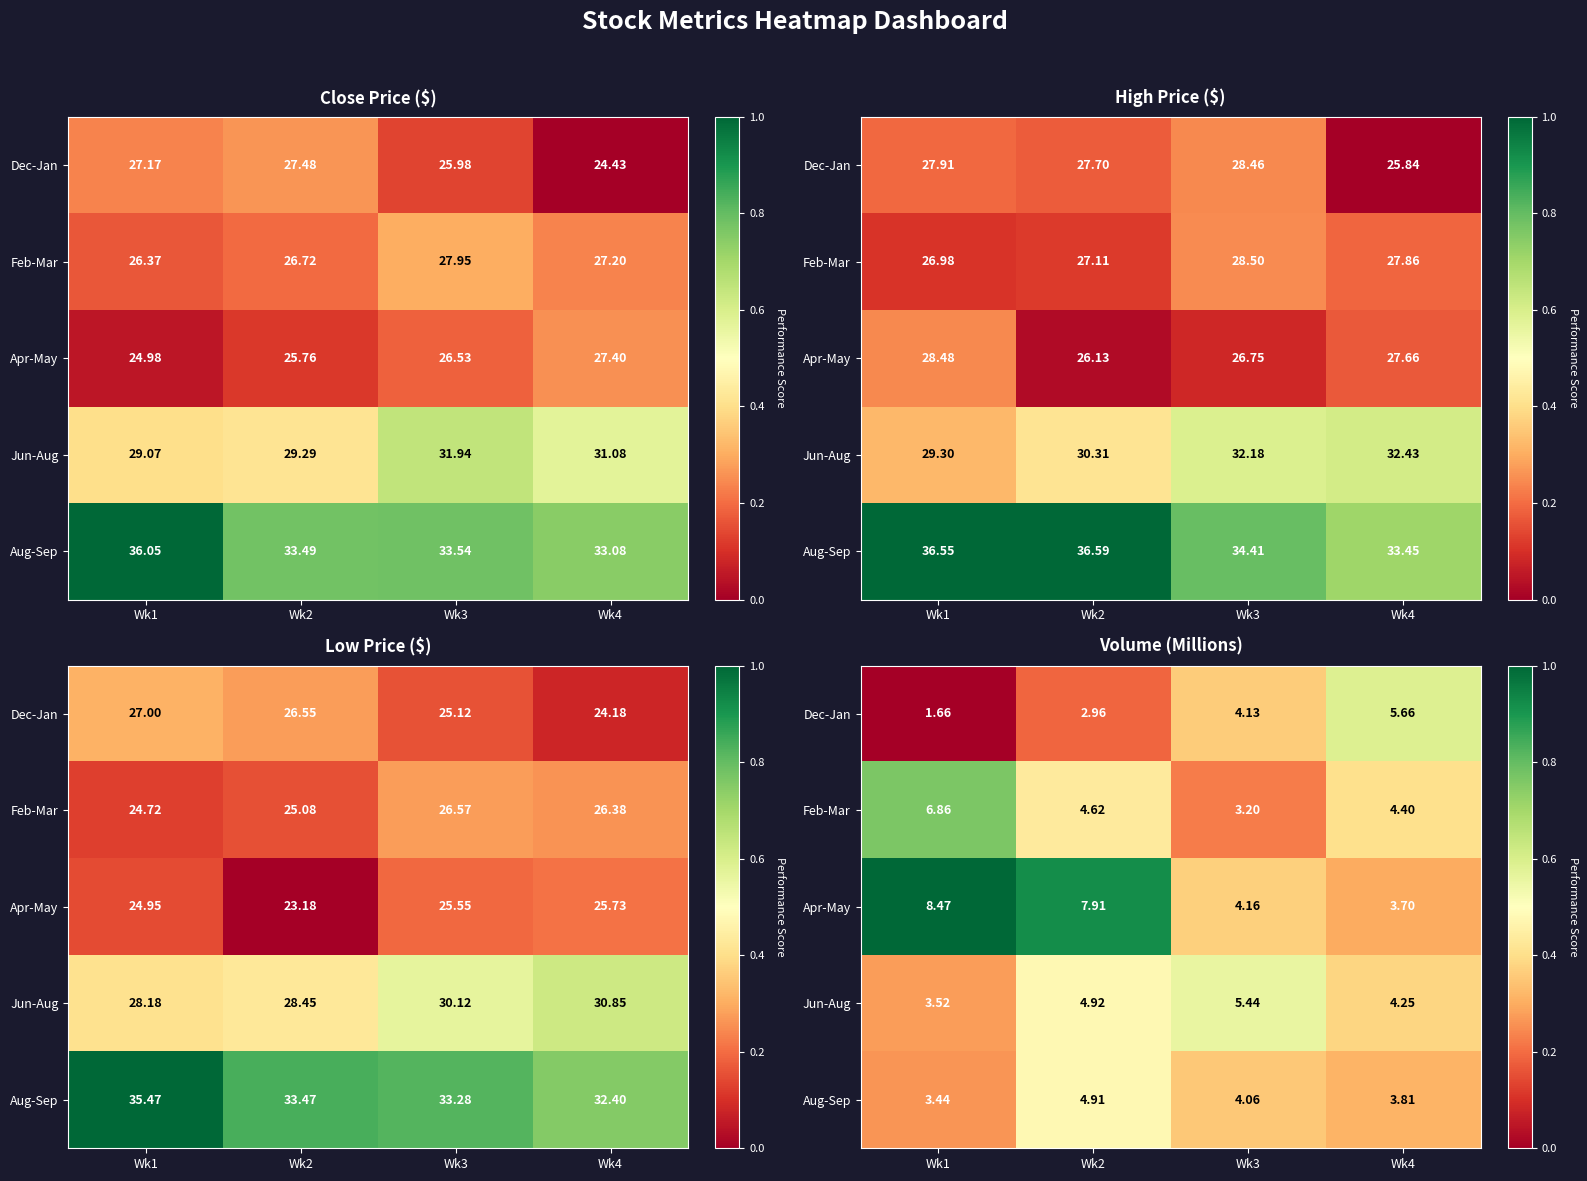

Which has a higher value, Wk3 or Wk2?

Wk3